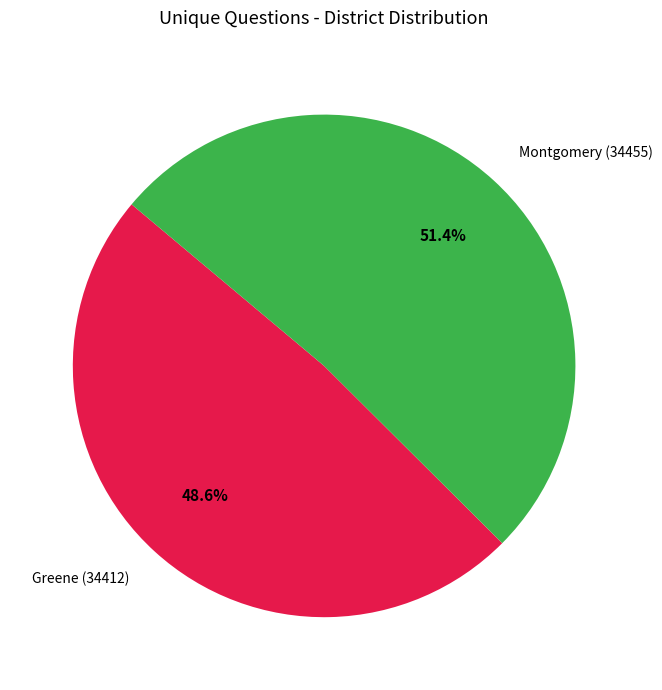

Count the number of slices in the pie.

2